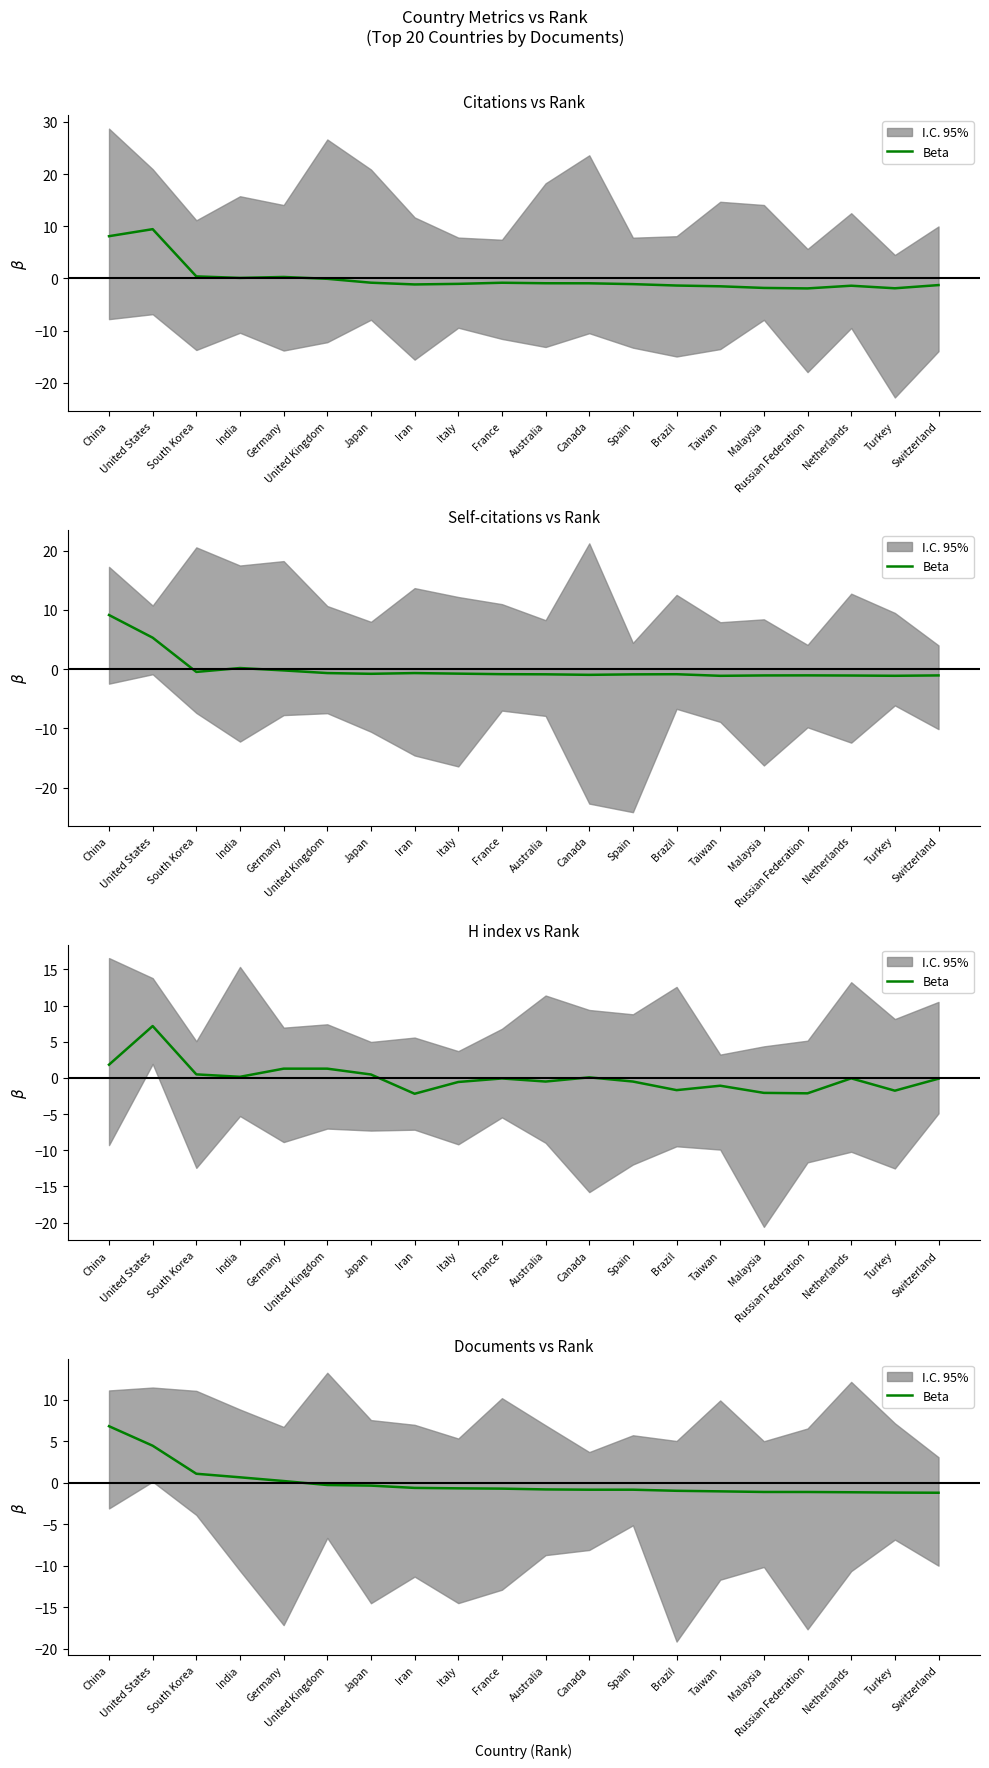

Is this an area chart (filled region under the line)?

No